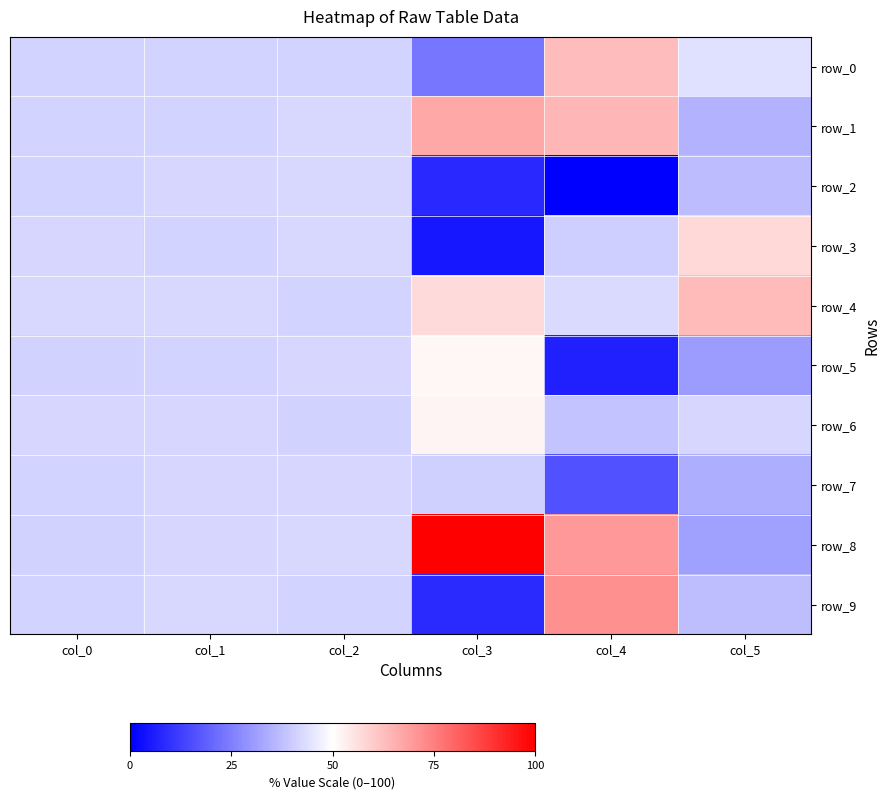

At which category does the chart reach its peak across all series?

col_3